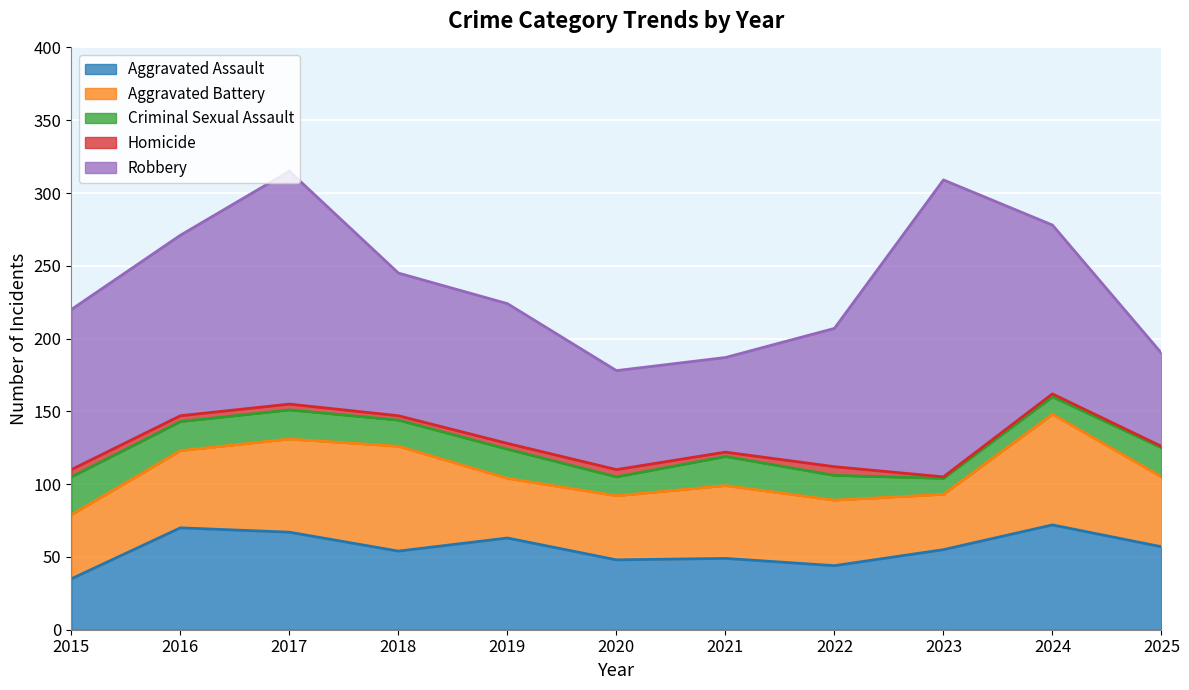

True or false: Criminal Sexual Assault and Robbery cross at least once.

False